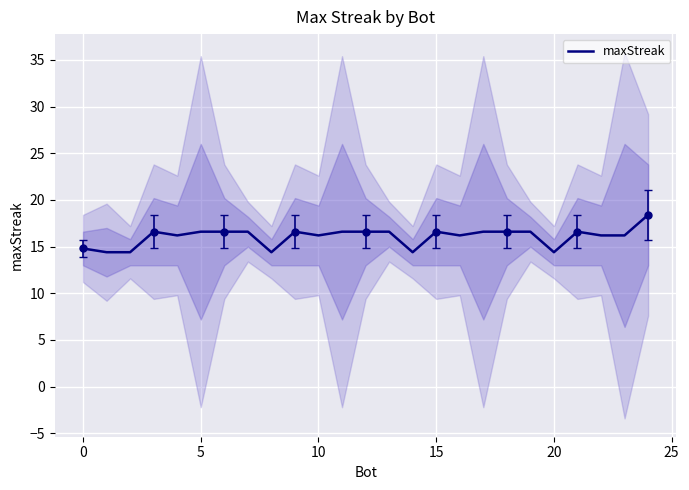

The maxStreak series shows 16.6 at 15. True or false?

True